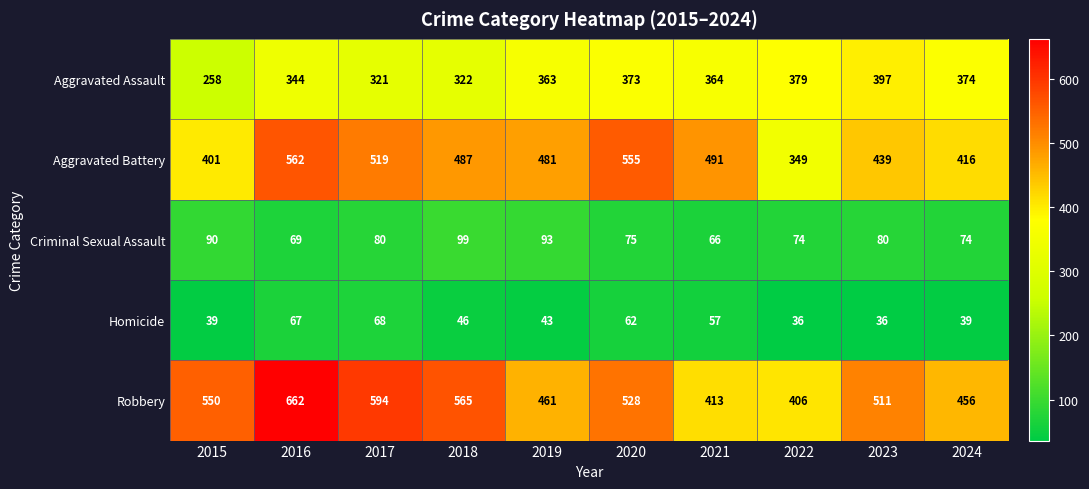

What is the sum of all Aggravated Assault values?

3495